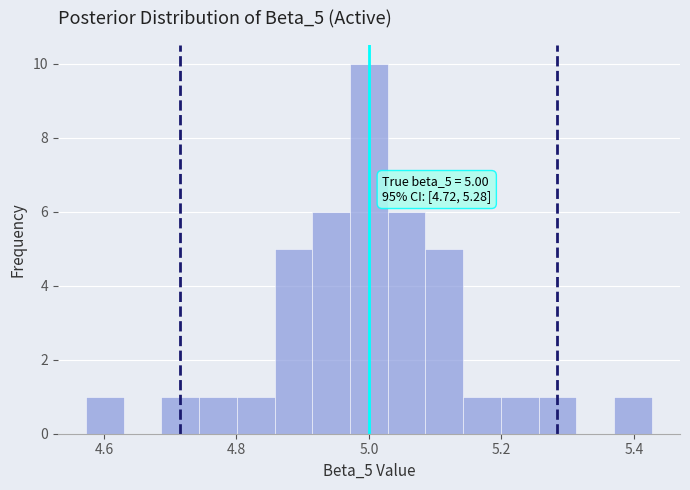

Read against the x-axis, roughly where is the centre of the tallest bar?

5.00